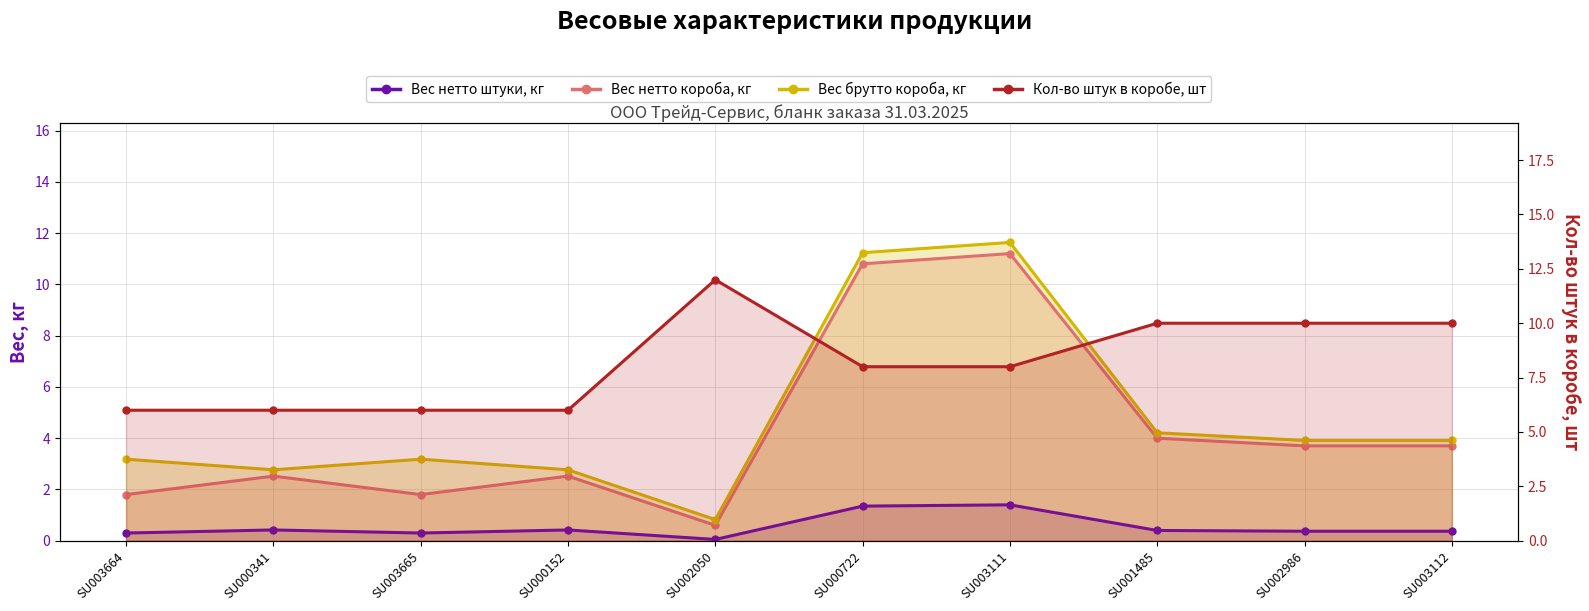

How many interior local peaks does the Вес нетто короба, кг series have?

3